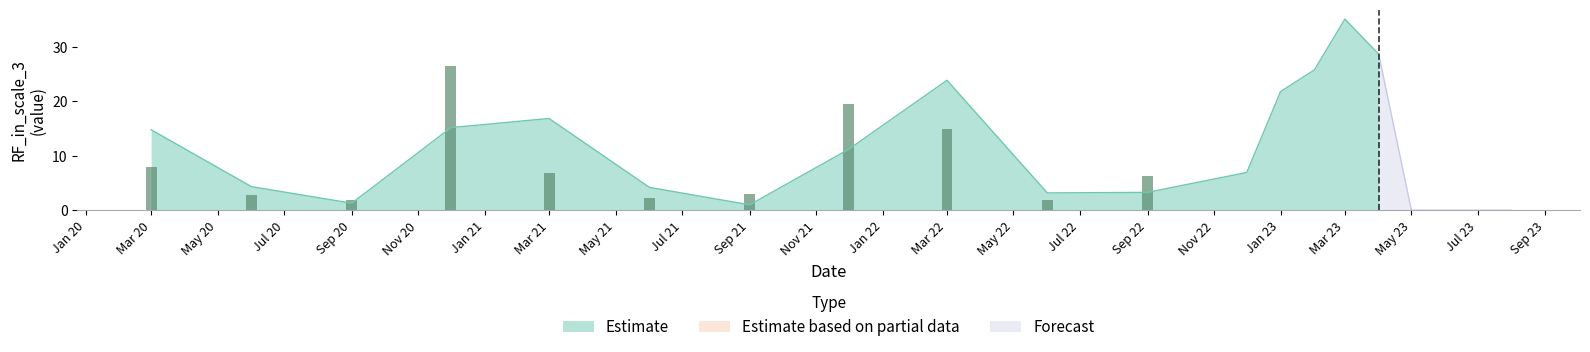

Are the bars grouped side by side (vs. stacked)?

Yes